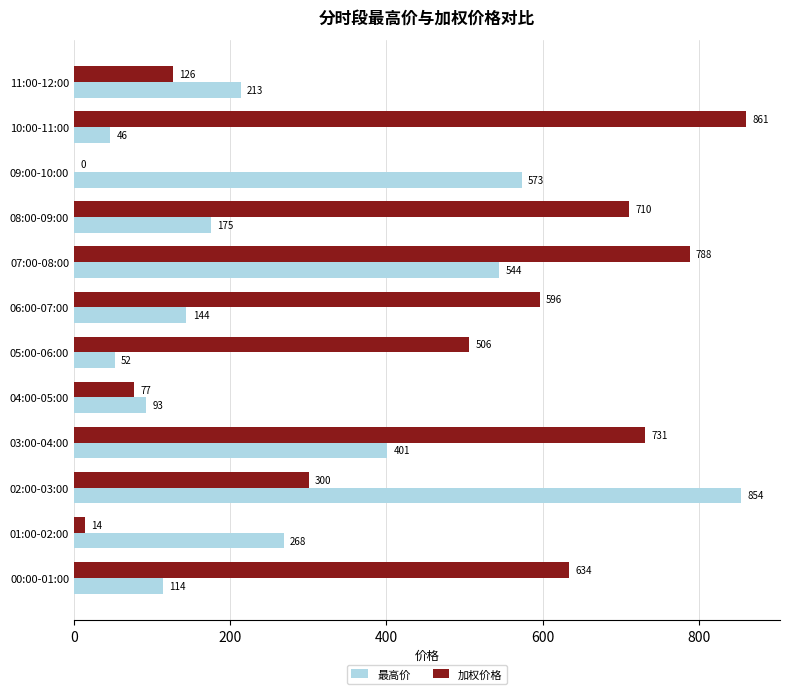

True or false: 最高价 has a value of 69.0 at 01:00-02:00.

False